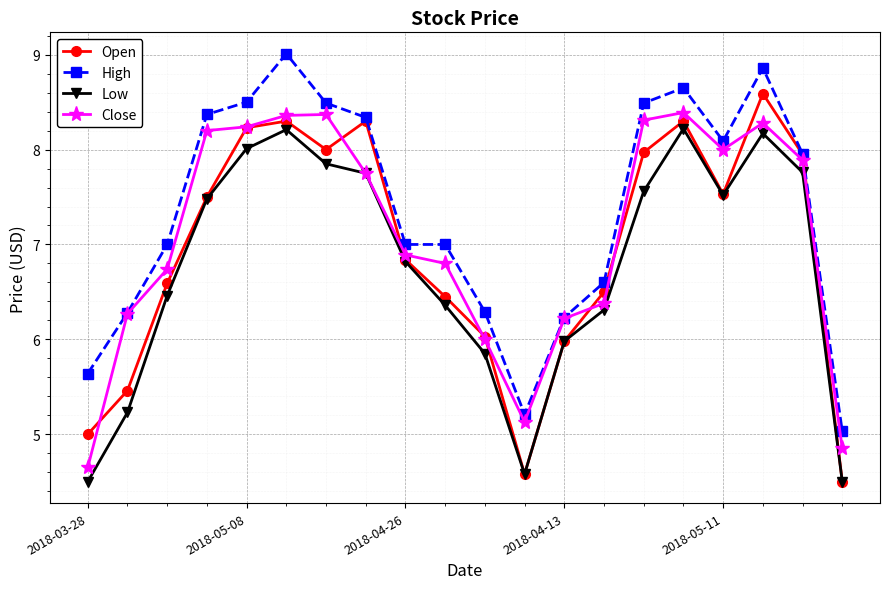

In Open, how many points are higher than both neighbors (excluding endpoints)?

4